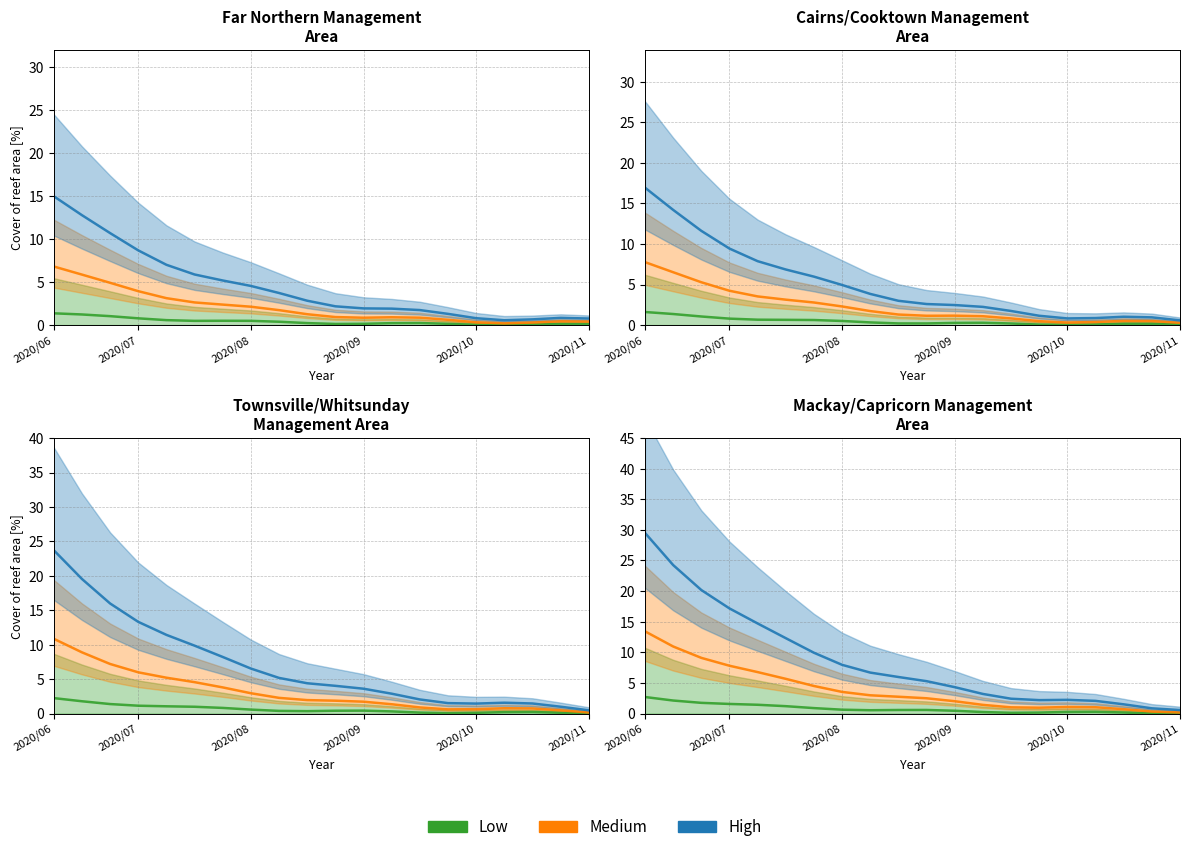

At which category is the sum across all series the highest?

2020/06